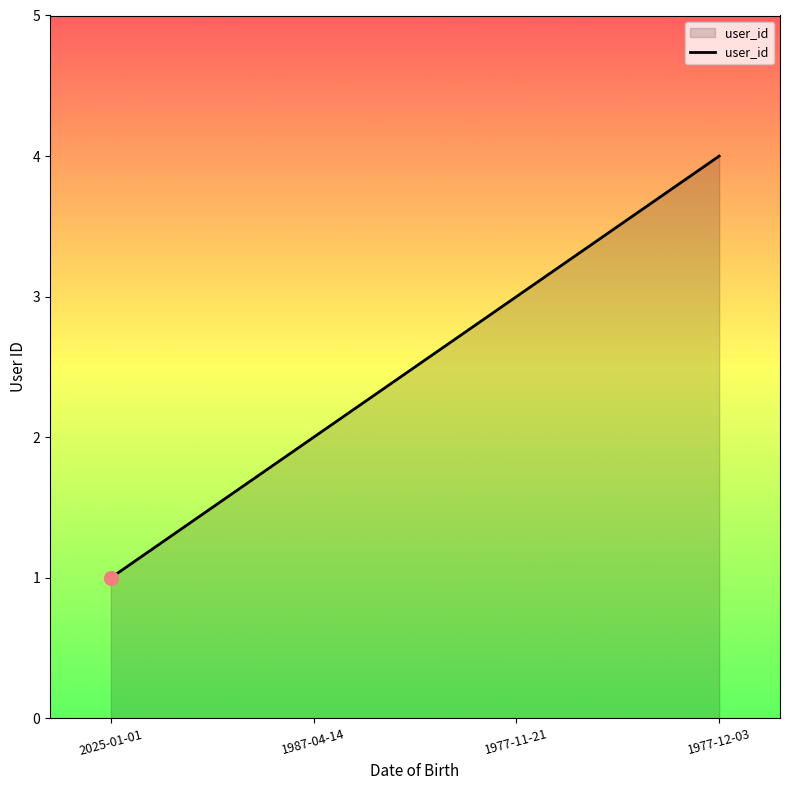

The chart shows a value of 3 at 1977-11-21. True or false?

True